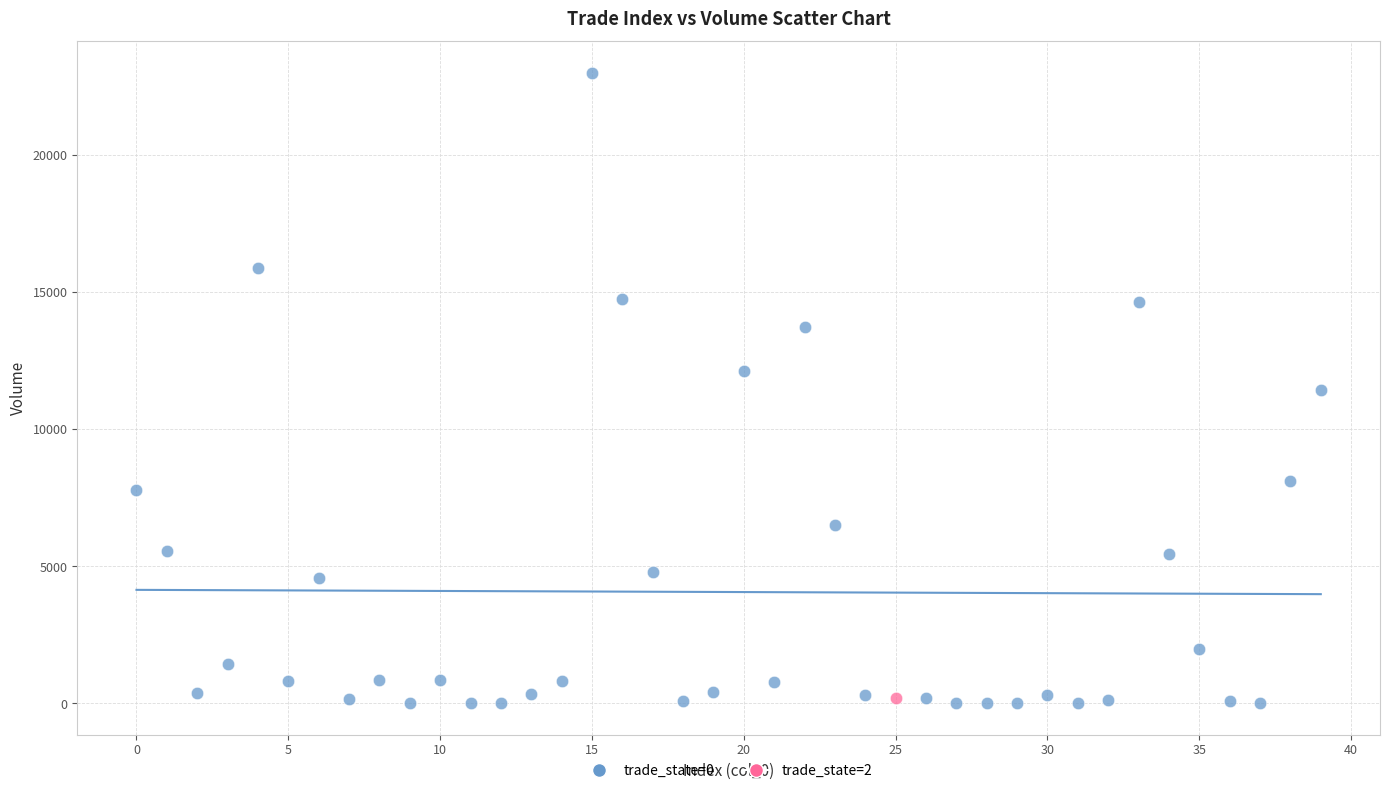

What are all the series names shown in the legend?

trade_state=0, trade_state=2